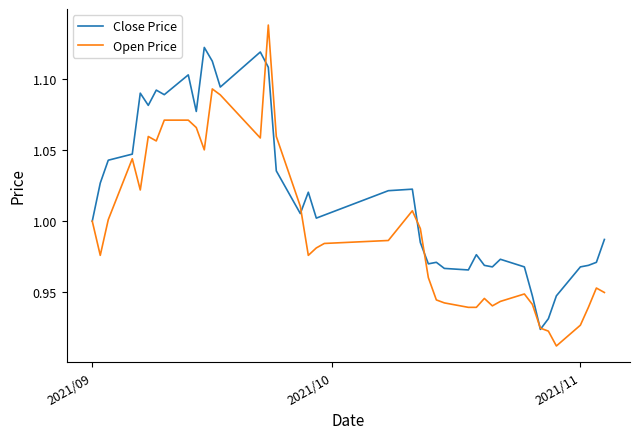

True or false: Close Price has more than 0 points higher than both neighbors.

True